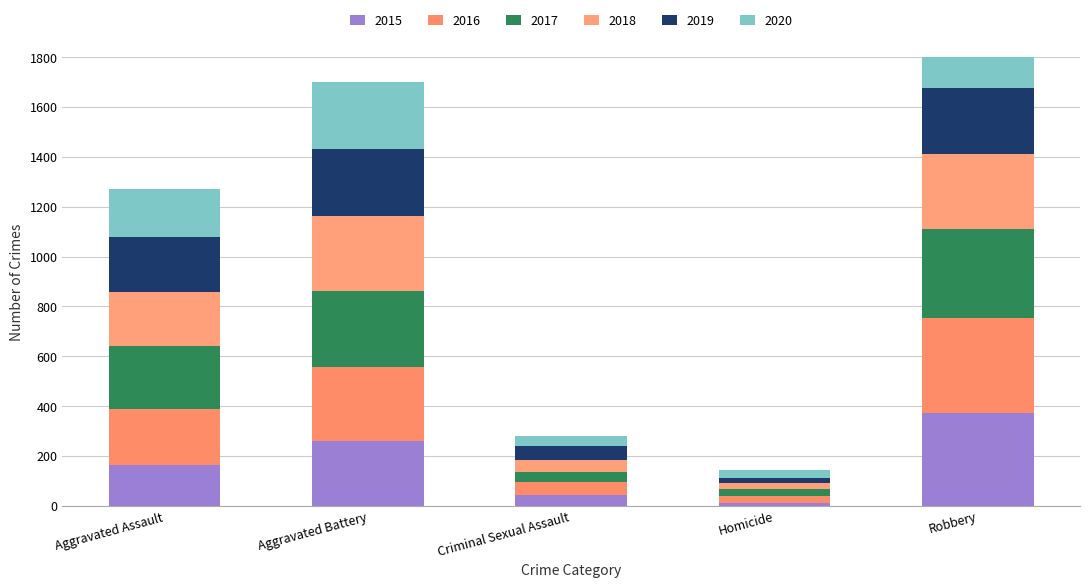

What is the label of the 2nd bar from the left?

Aggravated Battery